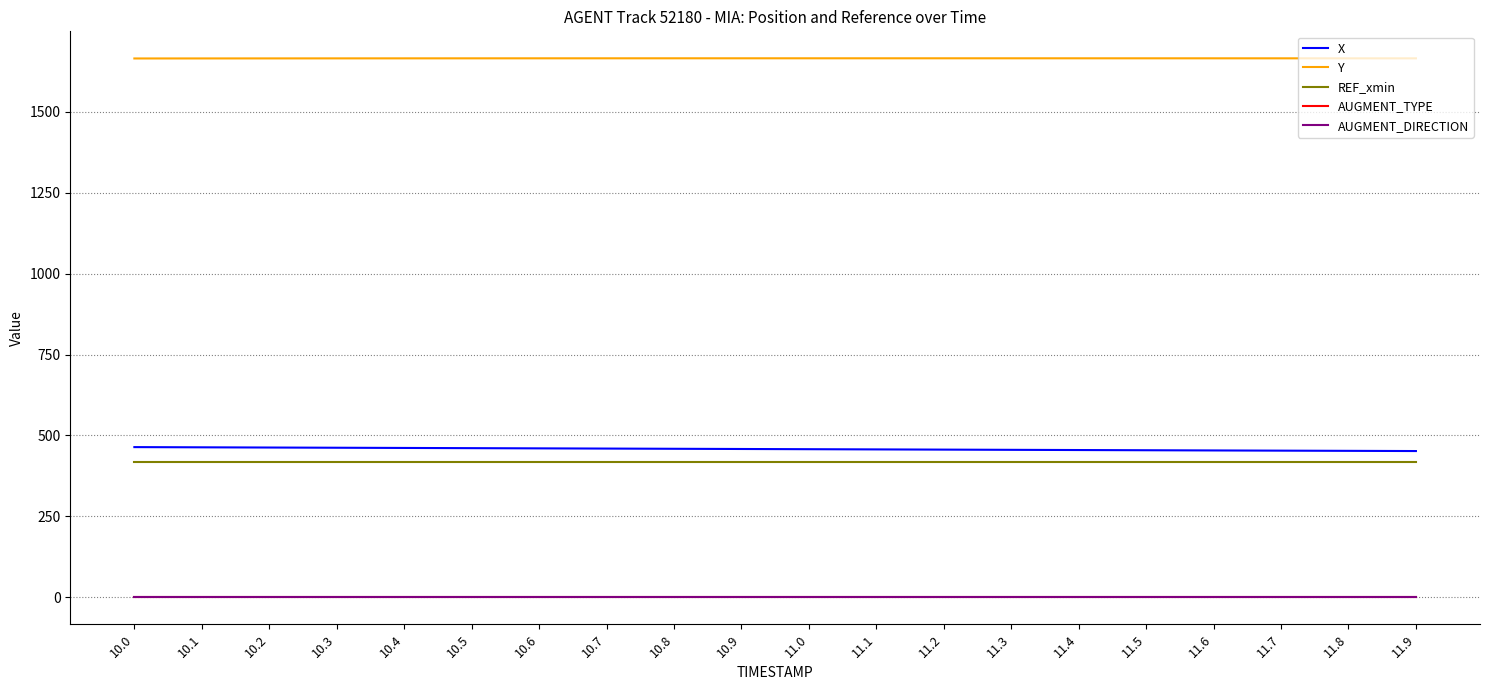

True or false: REF_xmin has a value of 418.0 at 11.4.

True